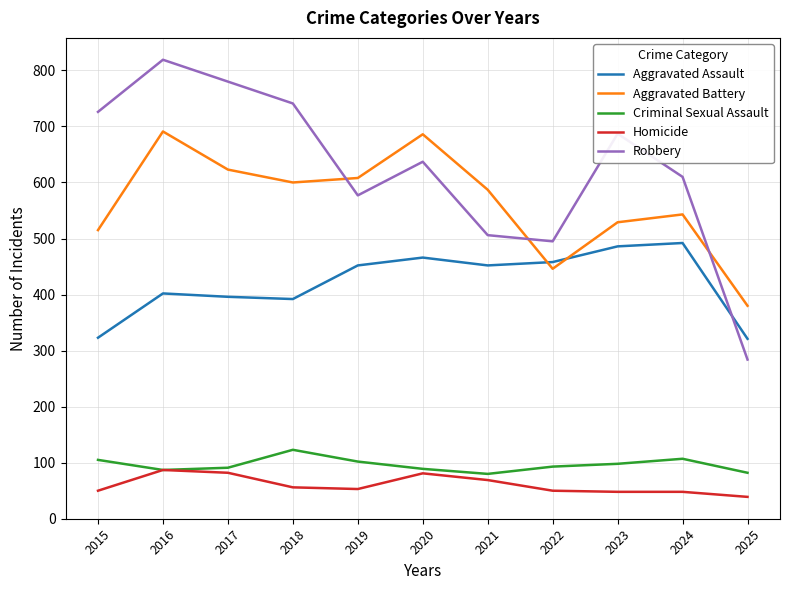

Does the chart display data point markers on the line(s)?

No